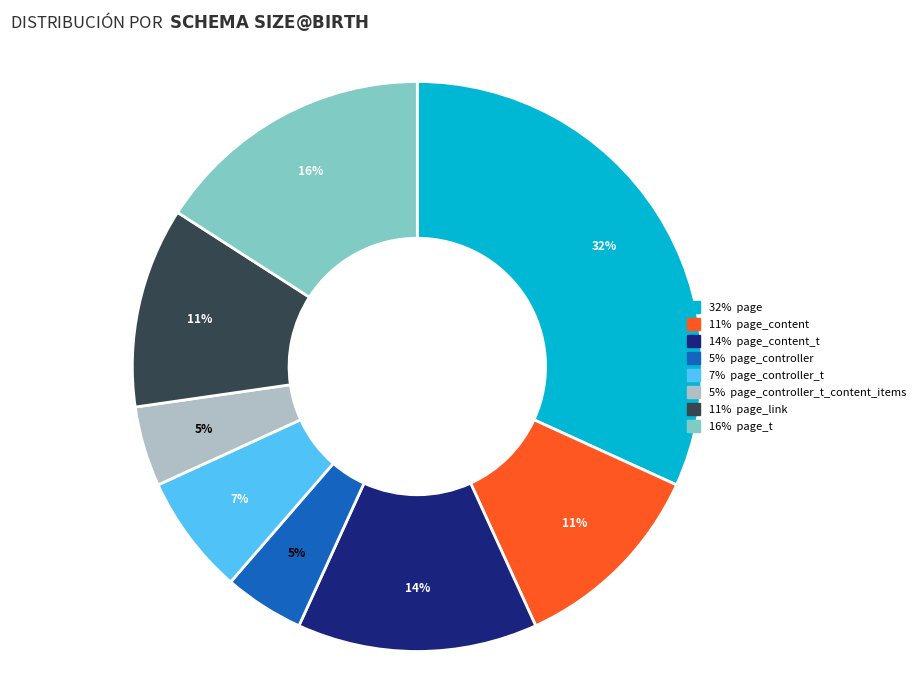

Does any single category account for the majority?

No